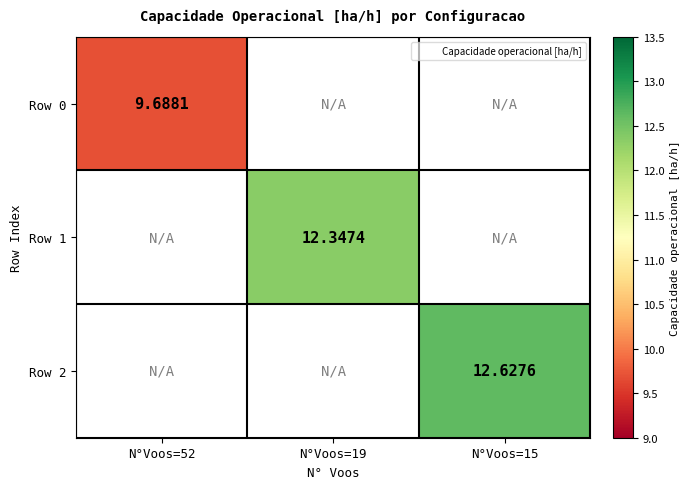

What is the highest value of the Row 0 series?

9.7